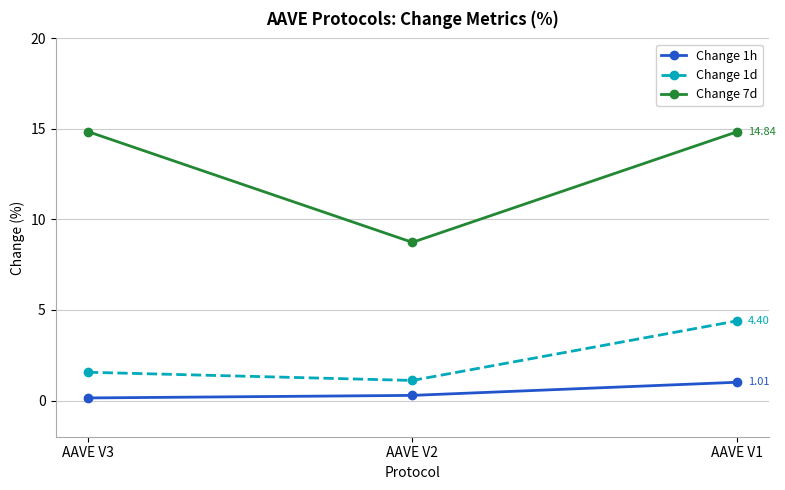

List the series in order of their peak value, lowest first.

Change 1h, Change 1d, Change 7d